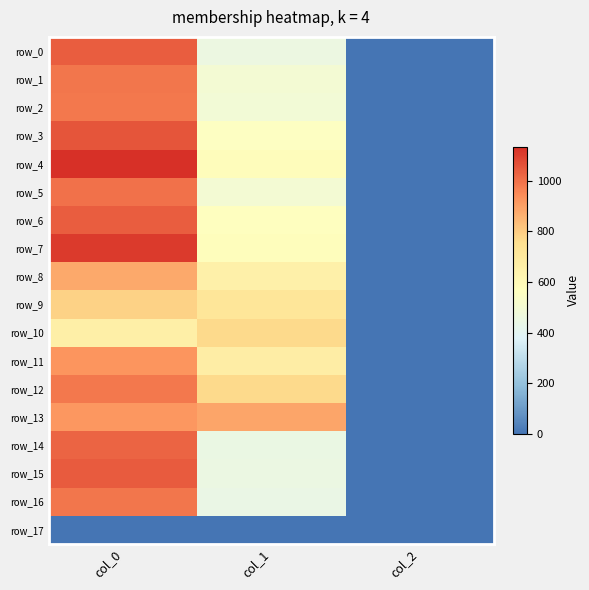

What is the difference between the maximum and minimum values in the row_10 series?

764.1